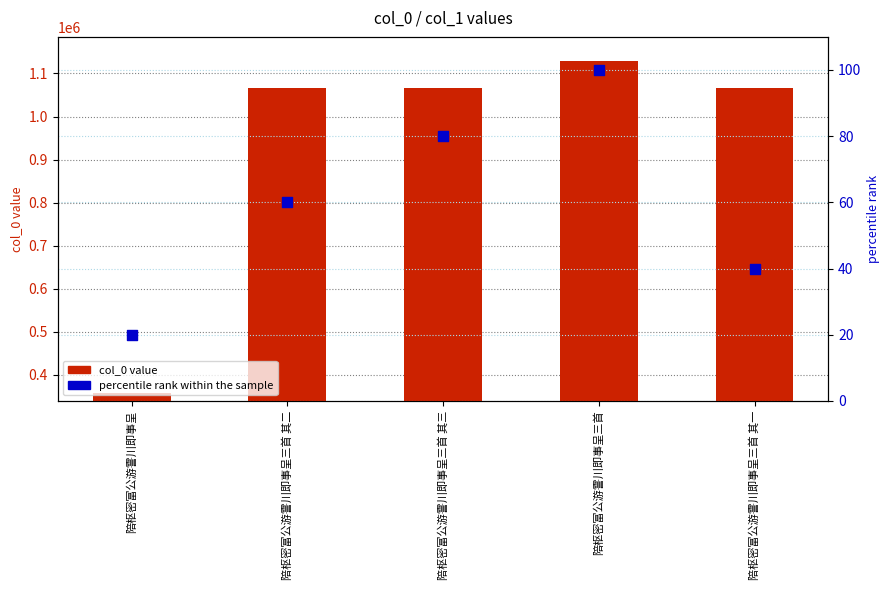

At how many categories does at least one series exceed 629067?

4